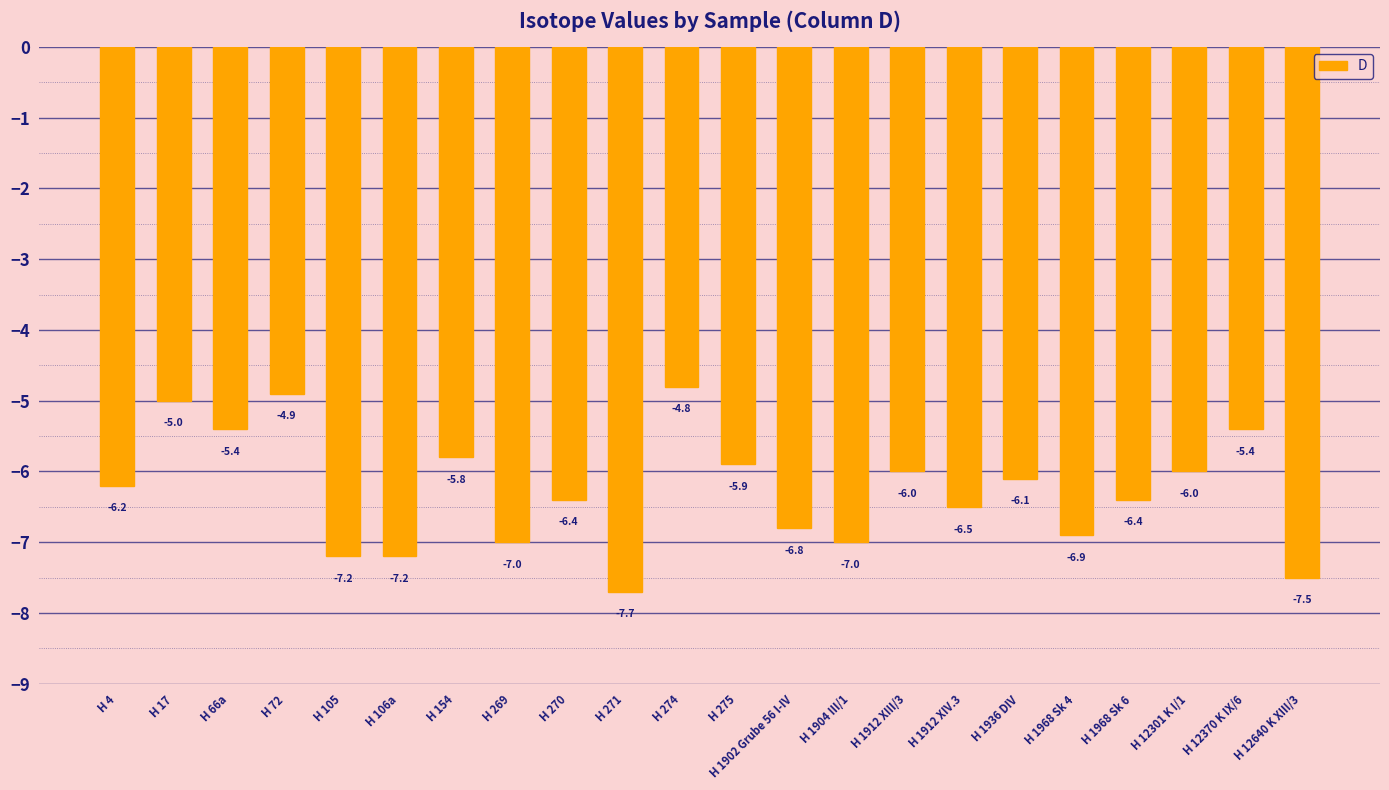

How many bars are there in total?

22